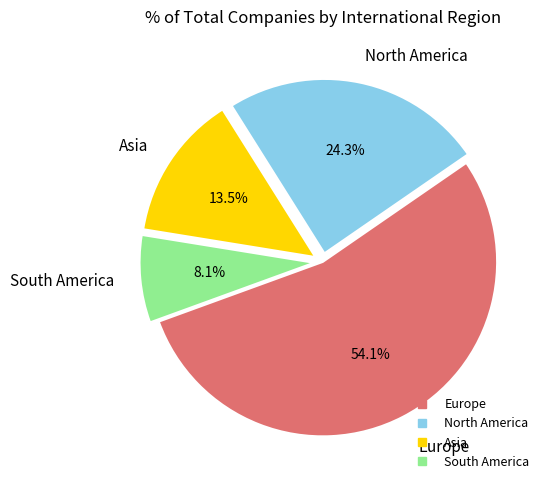

Rank the categories by value from highest to lowest.

Europe, North America, Asia, South America